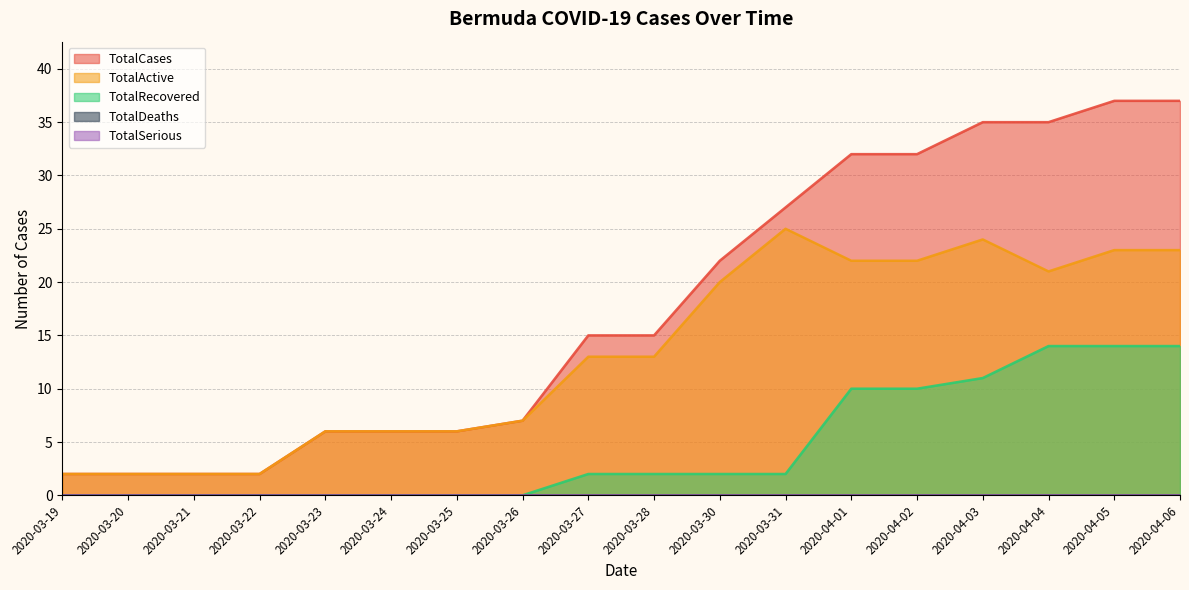

What is the highest value of the TotalRecovered series?

14